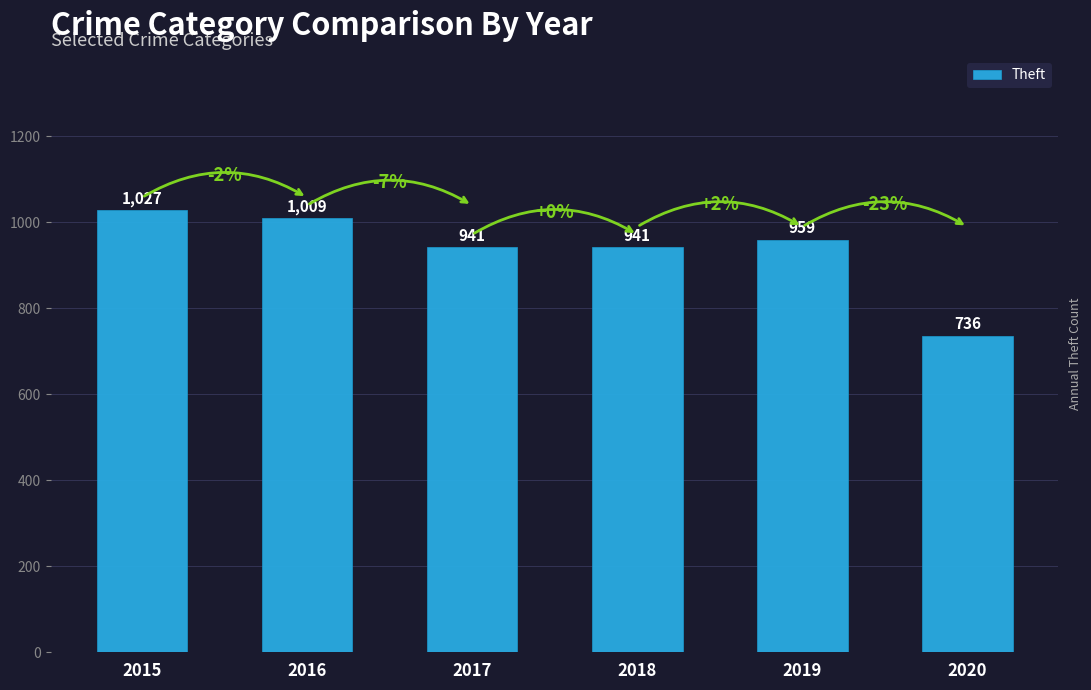

Reading left to right, extract all data points from this chart.

1027	1009	941	941	959	736